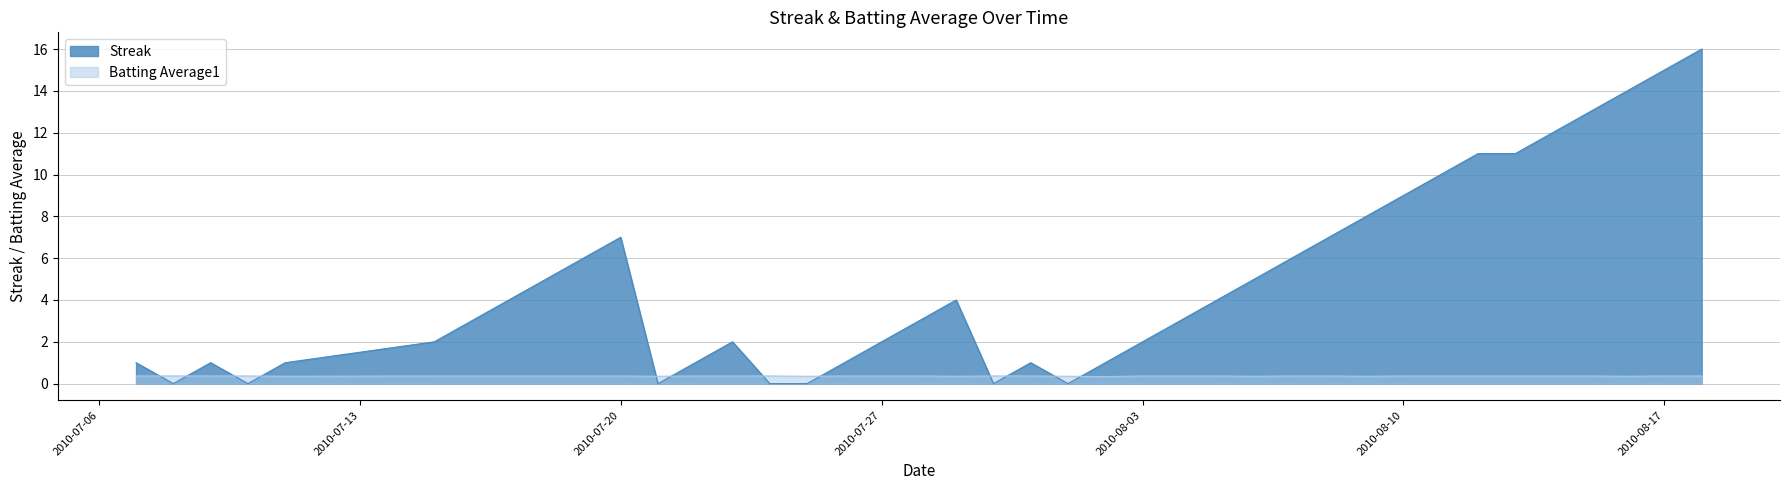

What is the sum of the Streak values at 2010-07-31 and 2010-07-24?

1.0